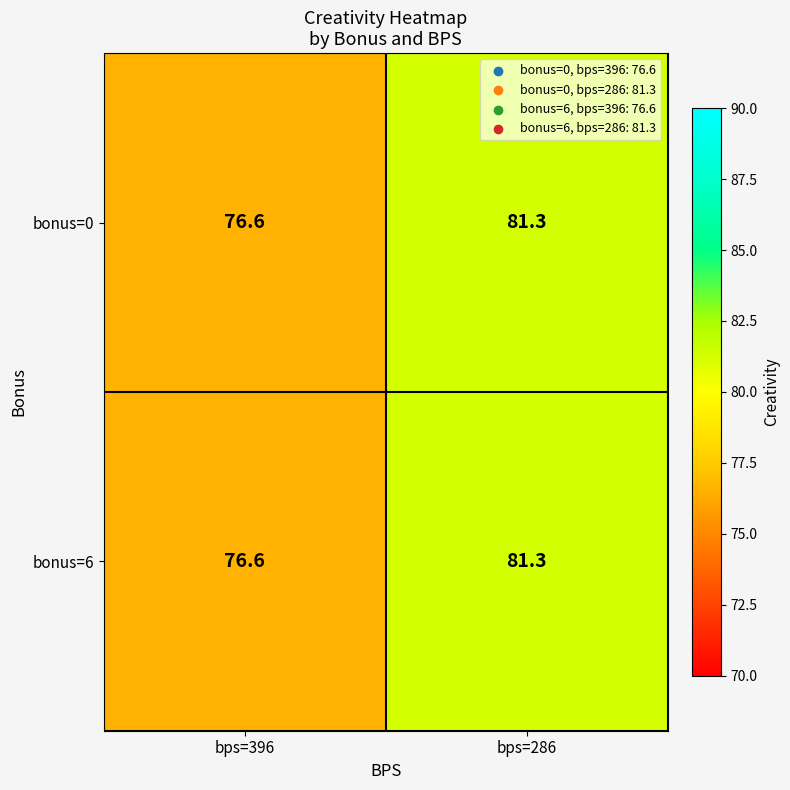

What is the difference between the maximum and minimum values in the bonus=6 series?

4.7